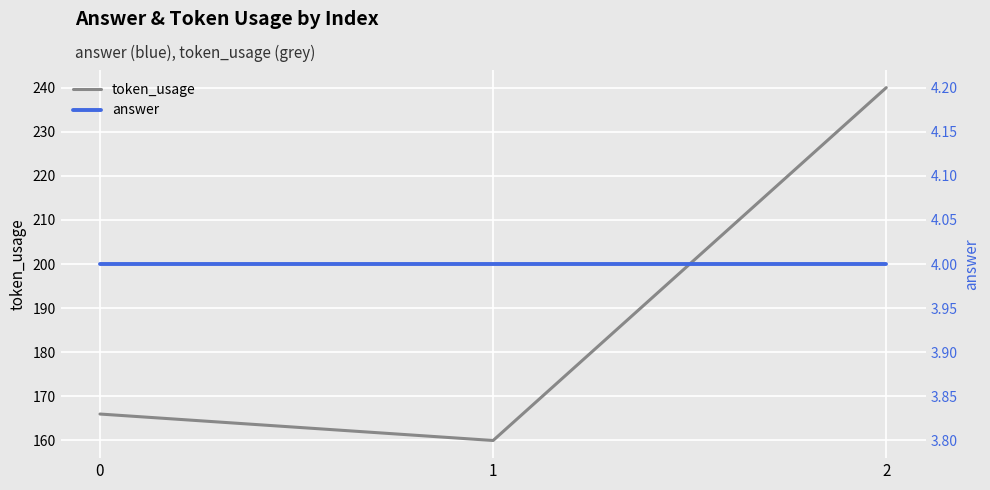

Which series has the largest range (max minus min)?

token_usage